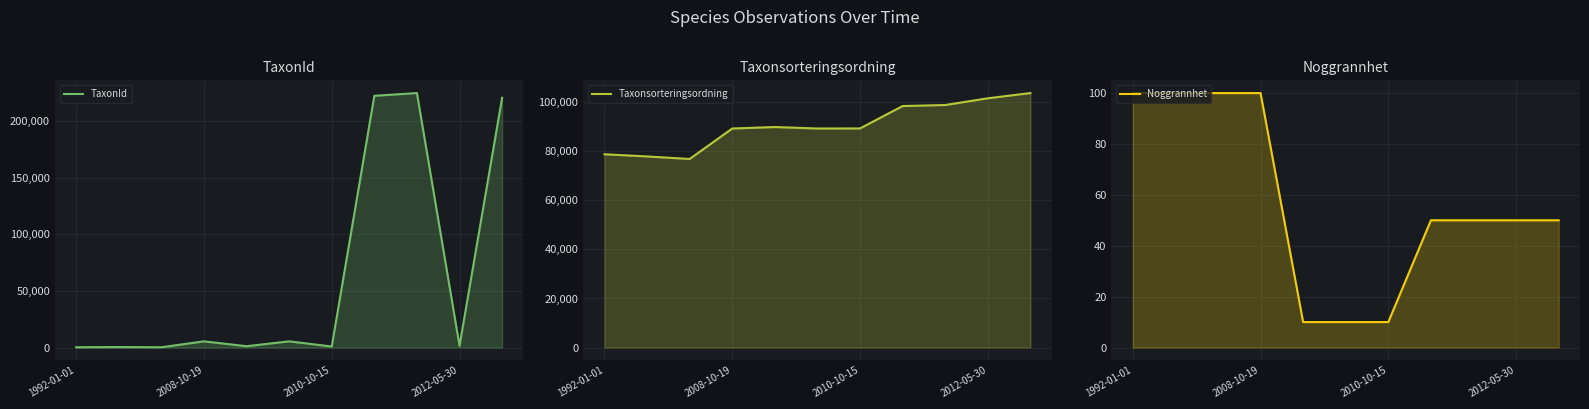

In TaxonId, how many points are lower than both neighbors (excluding endpoints)?

4